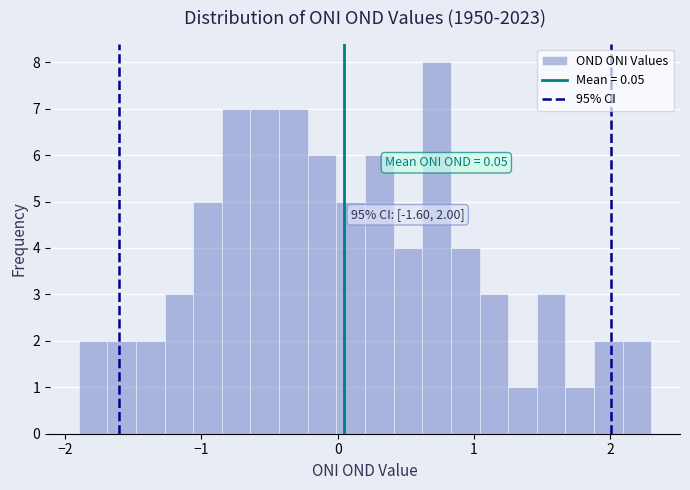

Read against the x-axis, roughly where is the centre of the tallest bar?

0.7